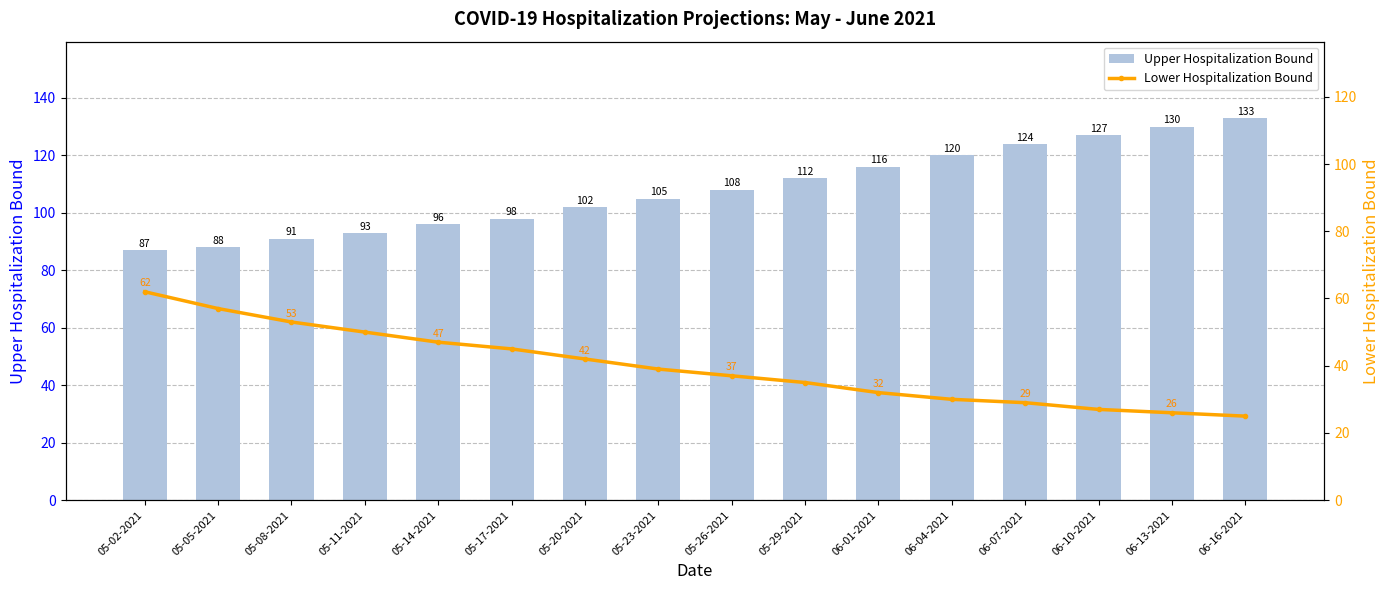

Reading right to left, what are all the values shown in this chart?

Upper Hospitalization Bound: 06-16-2021=133	06-13-2021=130	06-10-2021=127	06-07-2021=124	06-04-2021=120	06-01-2021=116	05-29-2021=112	05-26-2021=108	05-23-2021=105	05-20-2021=102	05-17-2021=98	05-14-2021=96	05-11-2021=93	05-08-2021=91	05-05-2021=88	05-02-2021=87
Lower Hospitalization Bound: 06-16-2021=25	06-13-2021=26	06-10-2021=27	06-07-2021=29	06-04-2021=30	06-01-2021=32	05-29-2021=35	05-26-2021=37	05-23-2021=39	05-20-2021=42	05-17-2021=45	05-14-2021=47	05-11-2021=50	05-08-2021=53	05-05-2021=57	05-02-2021=62